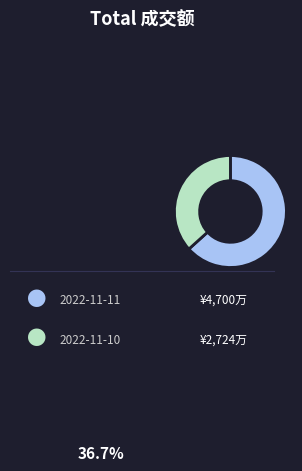

Does any single category account for the majority?

Yes